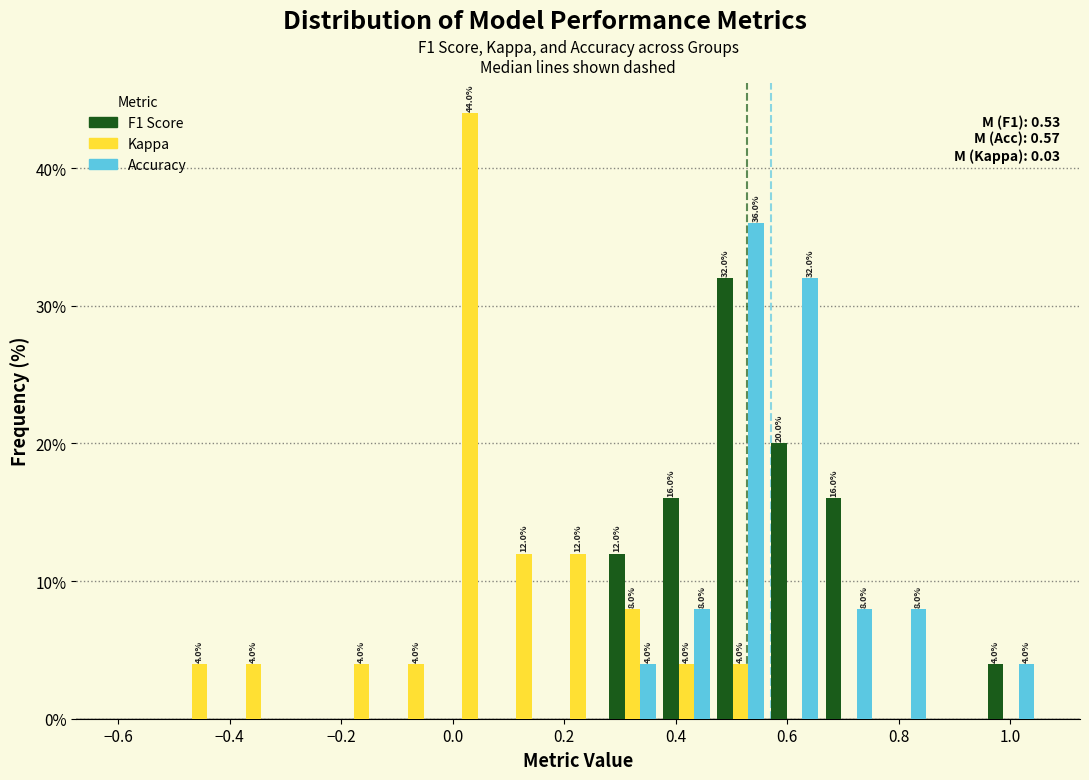

In the Kappa series, which range on the x-axis has the tallest bar?

-0.02 to 0.08